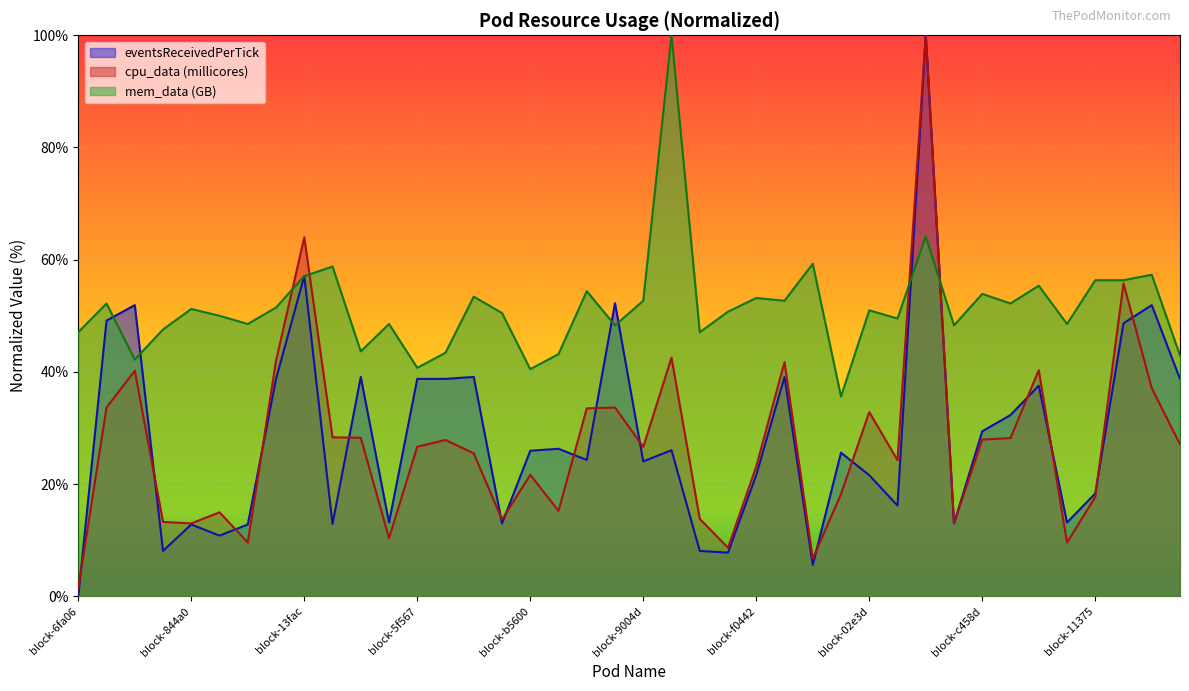

How many series are shown in this chart?

3